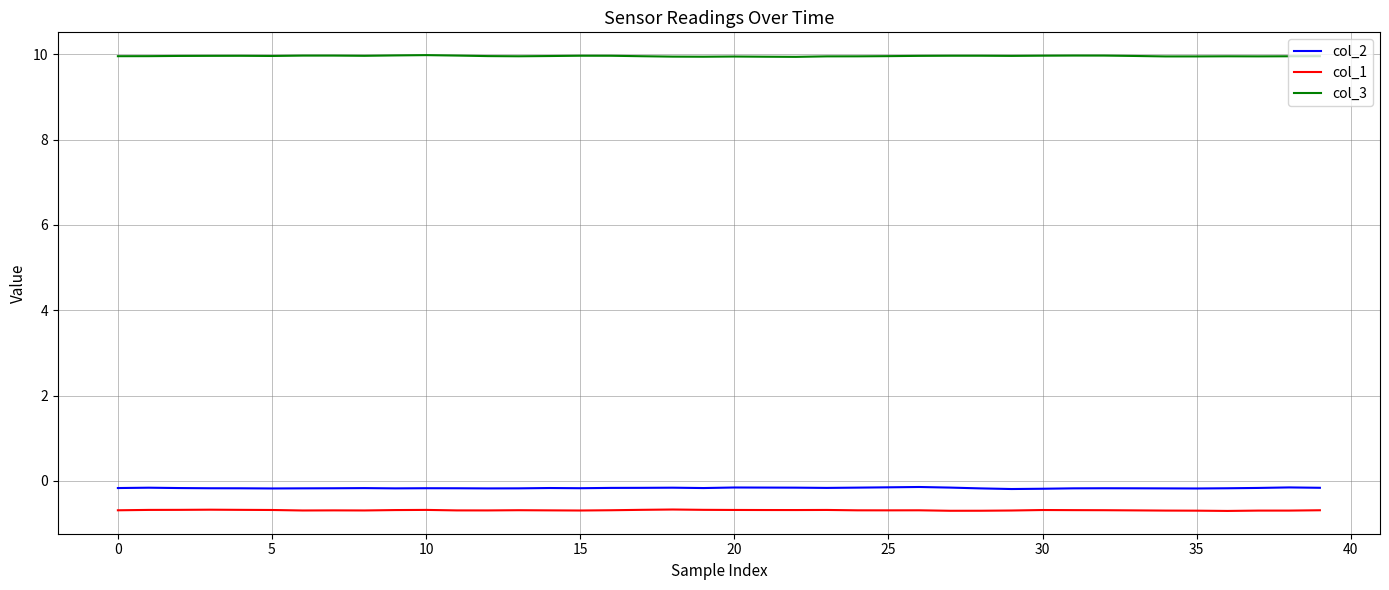

True or false: col_2 and col_3 cross at least once.

False